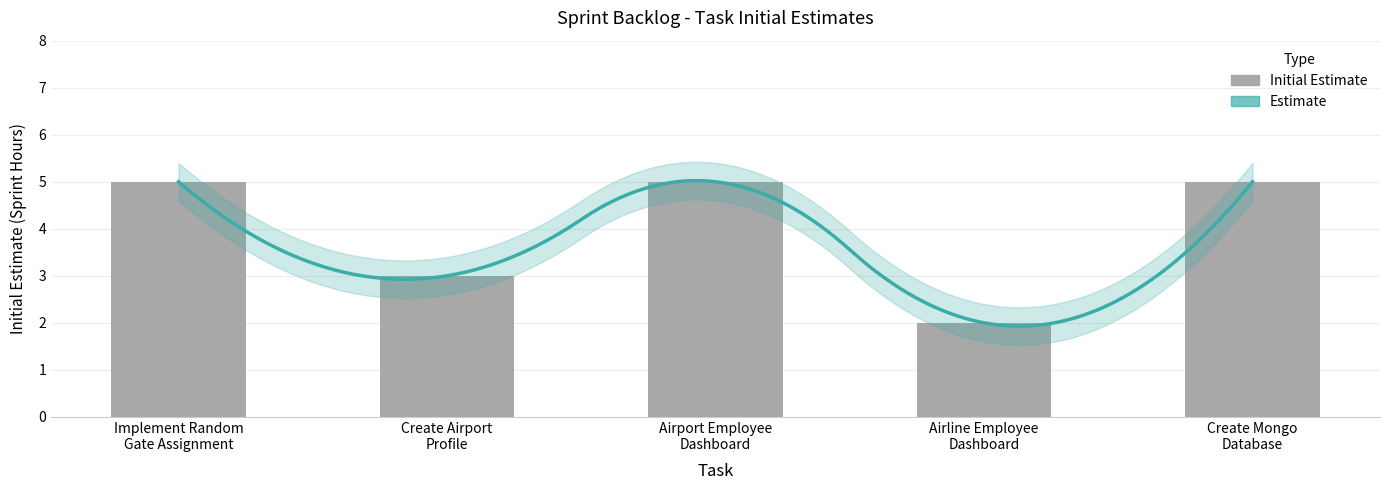

What is the sum of the values at Airport Employee
Dashboard and Create Airport
Profile?

8